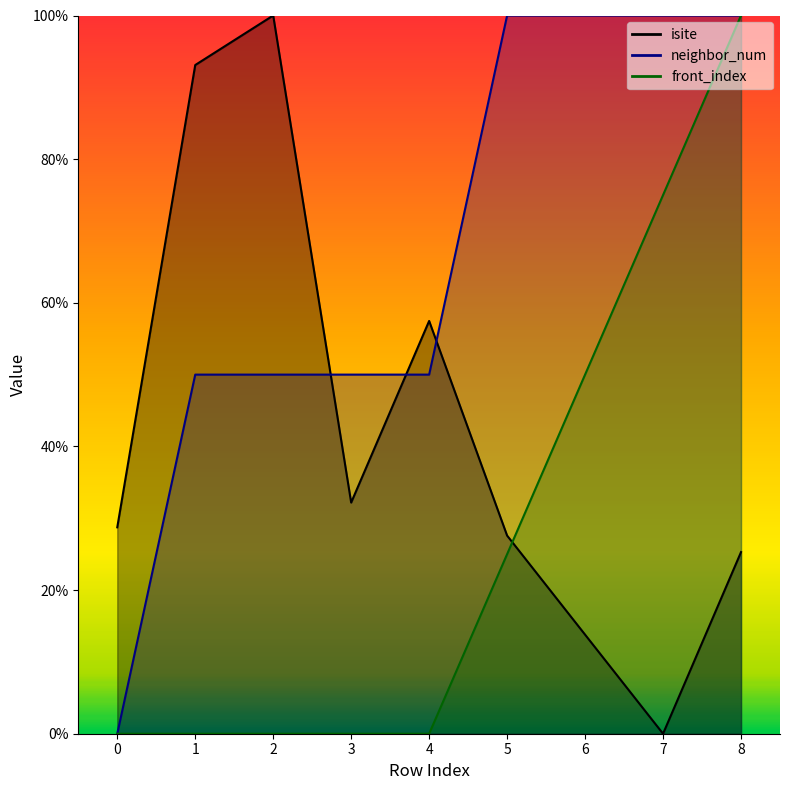

At which label does front_index reach its peak?

8